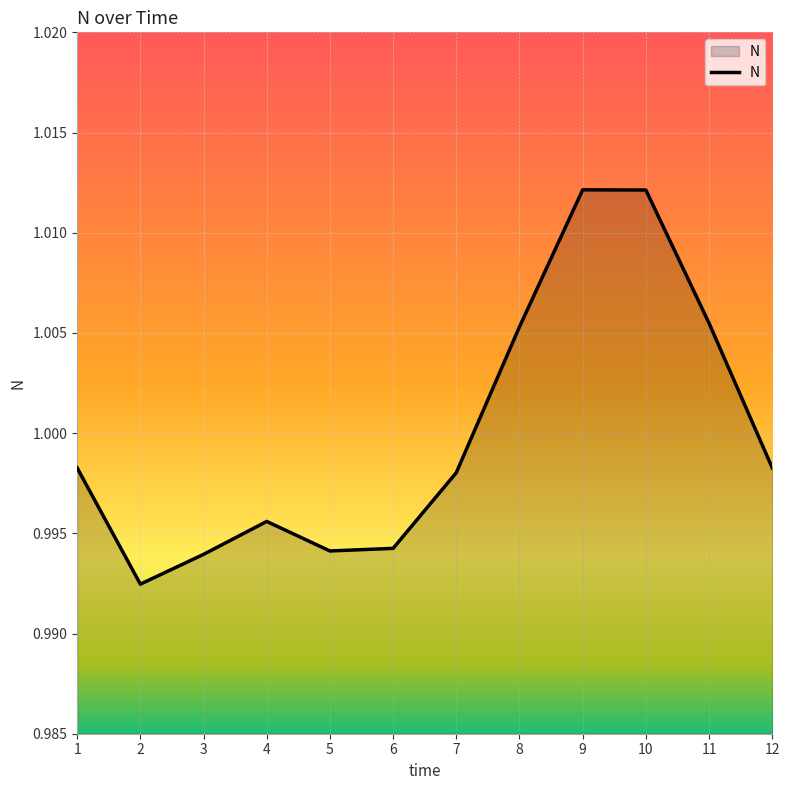

Between 8 and 6, which is larger?

8